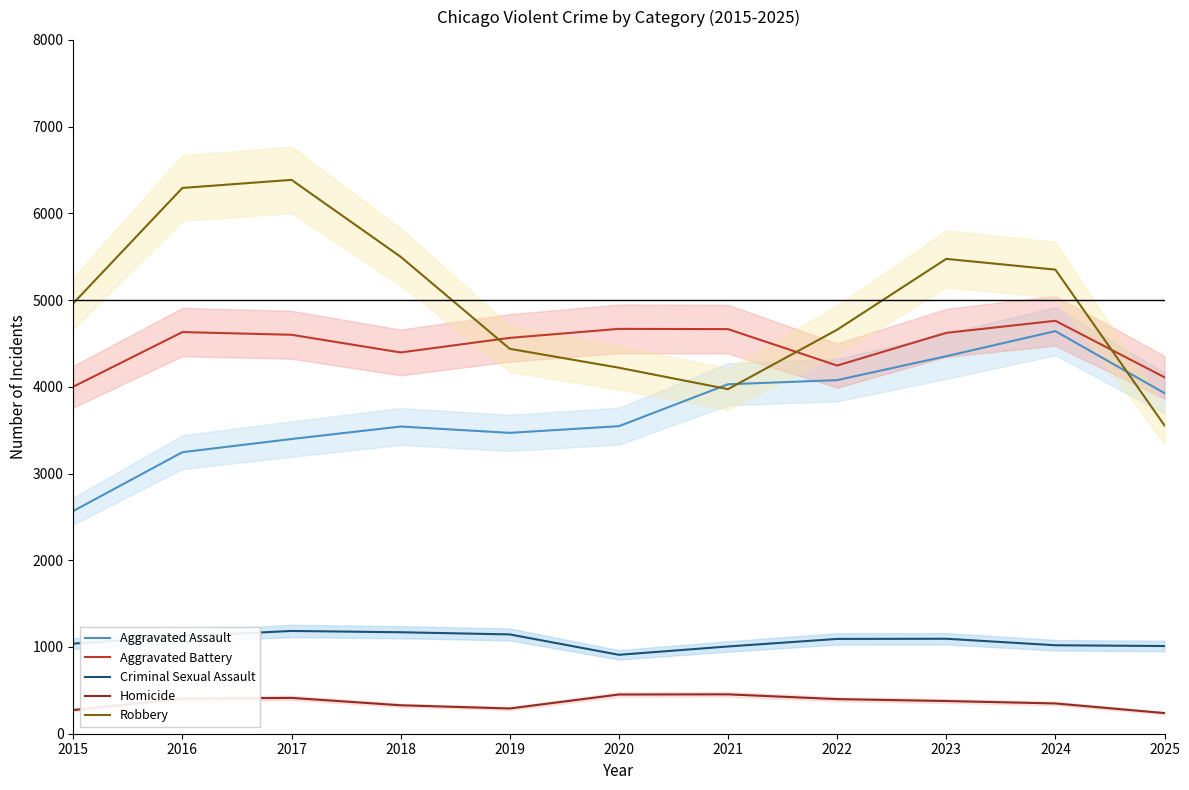

At which label does Robbery reach its peak?

2017